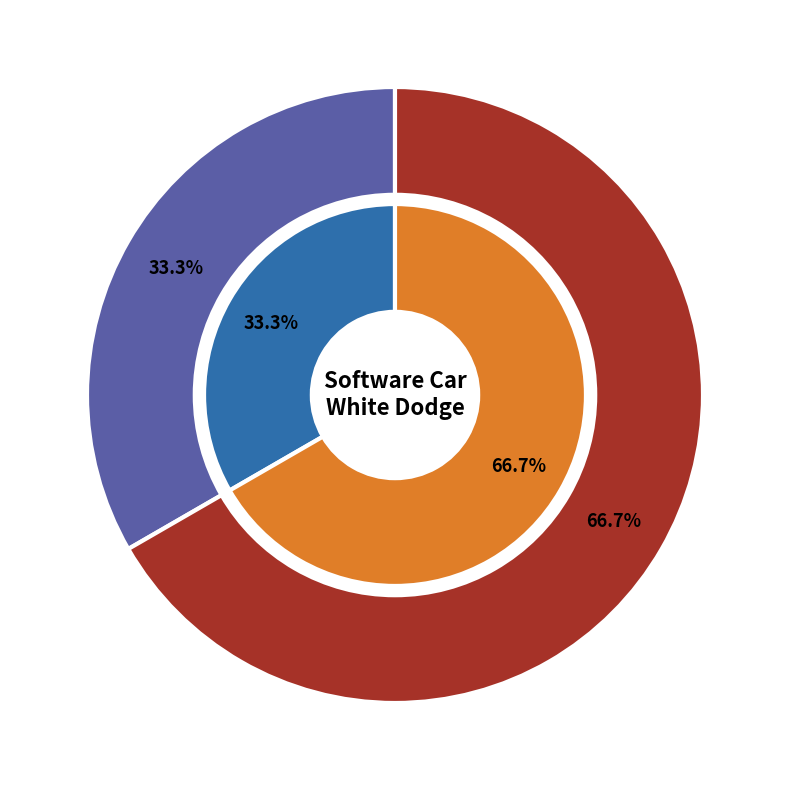

Which slice is the smallest?

1